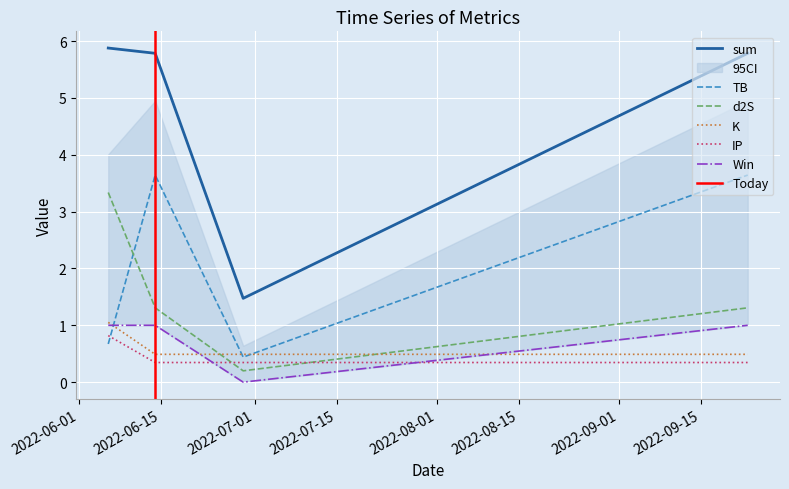

What value does the d2S series have at 2022-06-29?

0.2